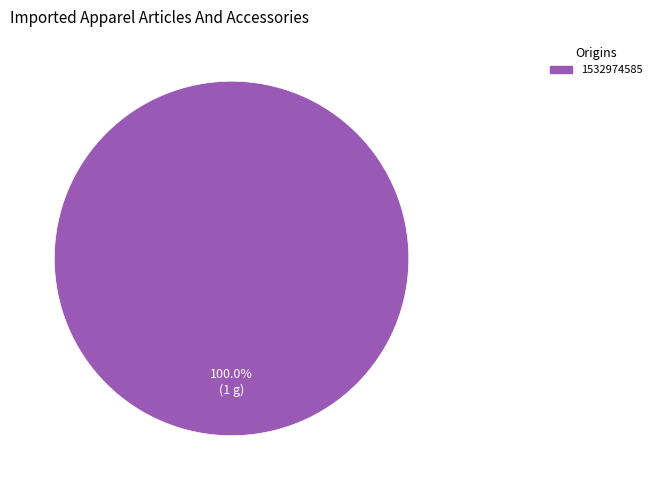

Is there a majority slice in this chart?

Yes